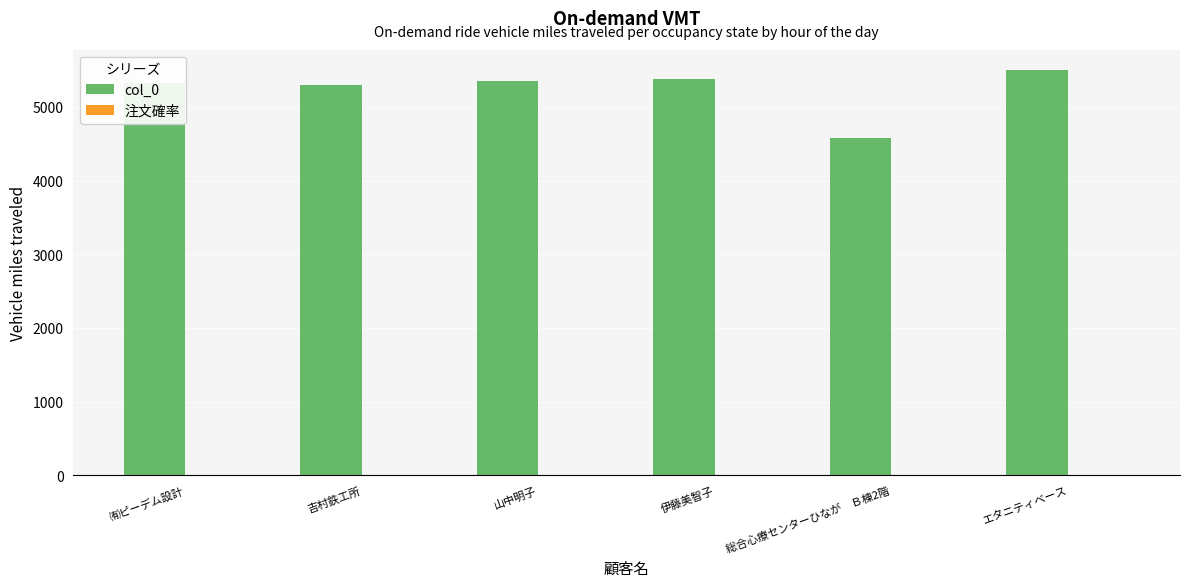

The value of col_0 at 山中明子 is 5356. True or false?

True